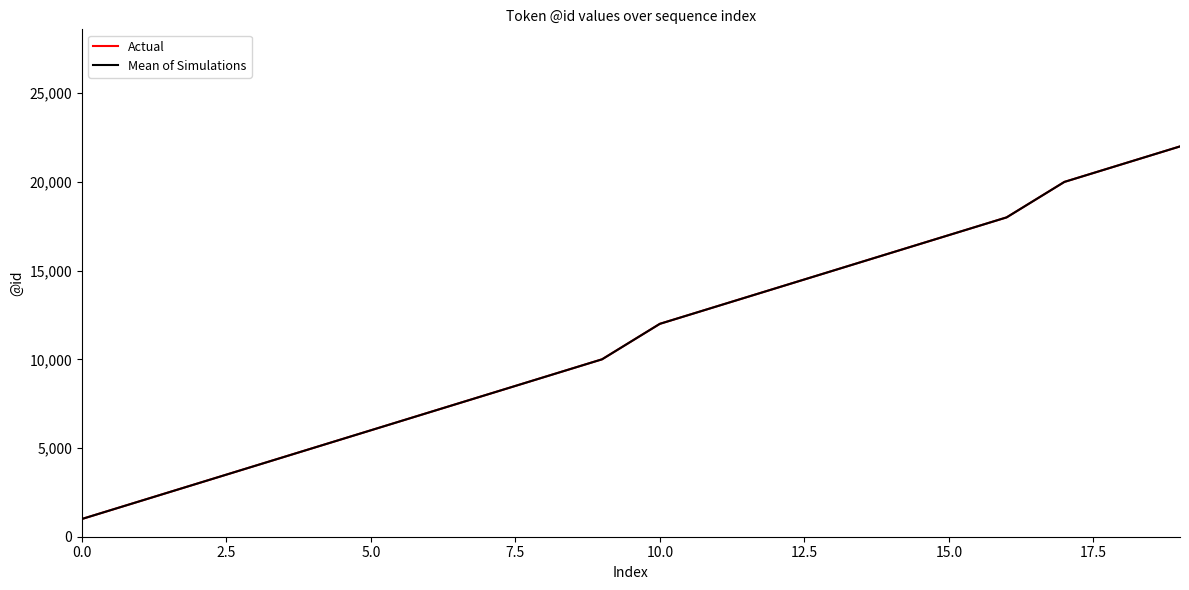

At how many categories does at least one series exceed 8039?

12